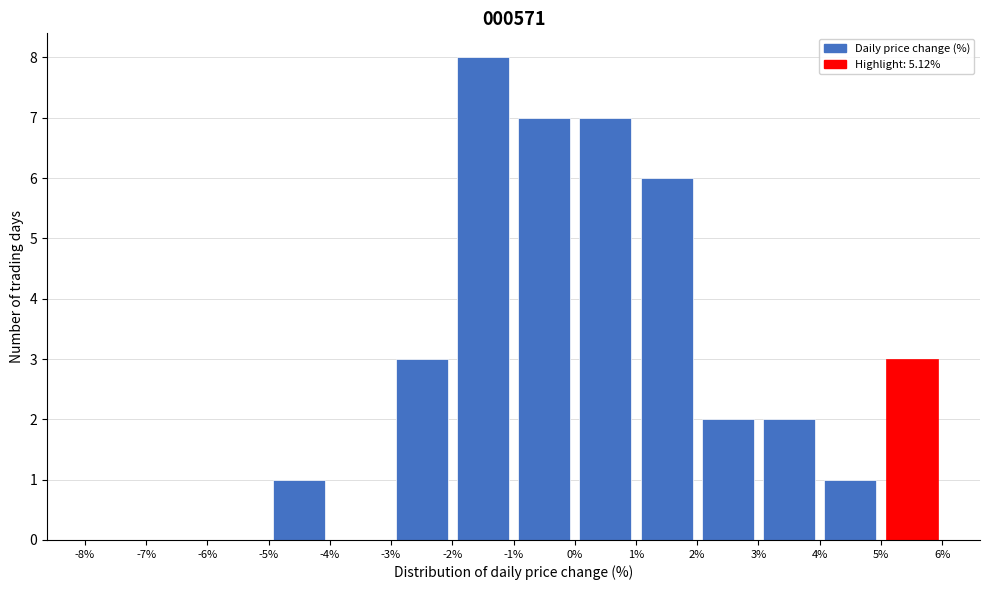

Which range on the x-axis has the tallest bar?

-2% to -1%